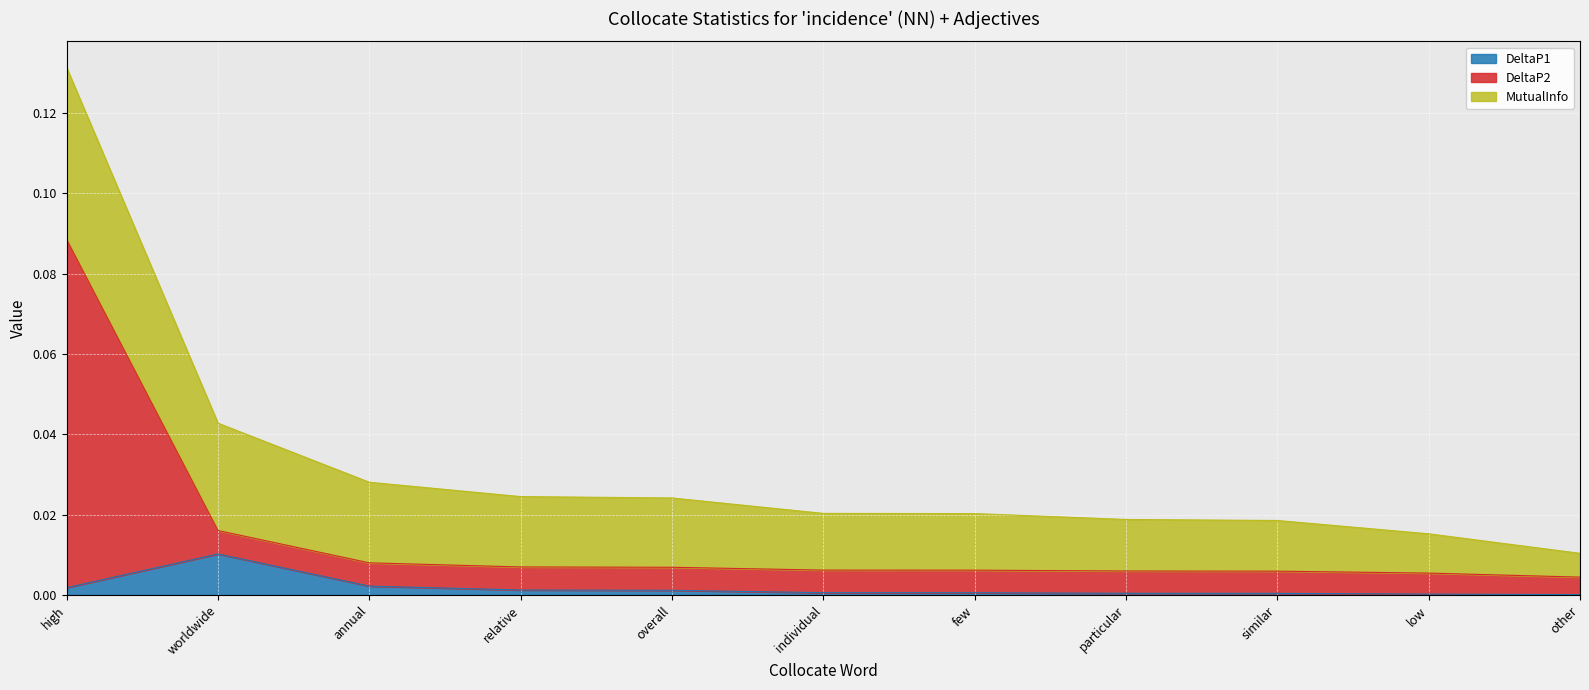

What are all the series names shown in the legend?

DeltaP1, DeltaP2, MutualInfo